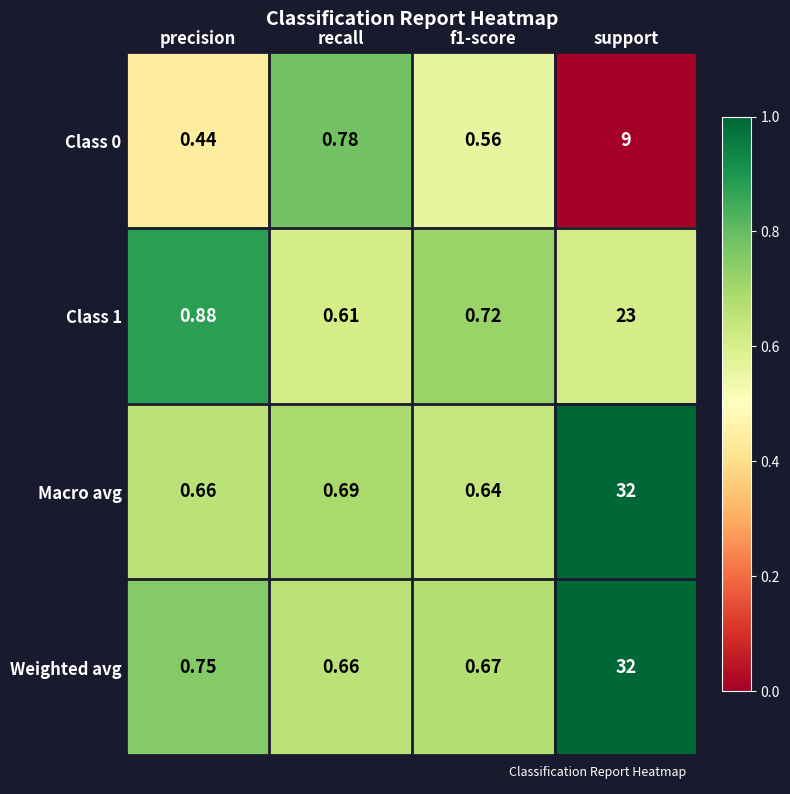

Where is Class 0 nearest to the value 4?

recall